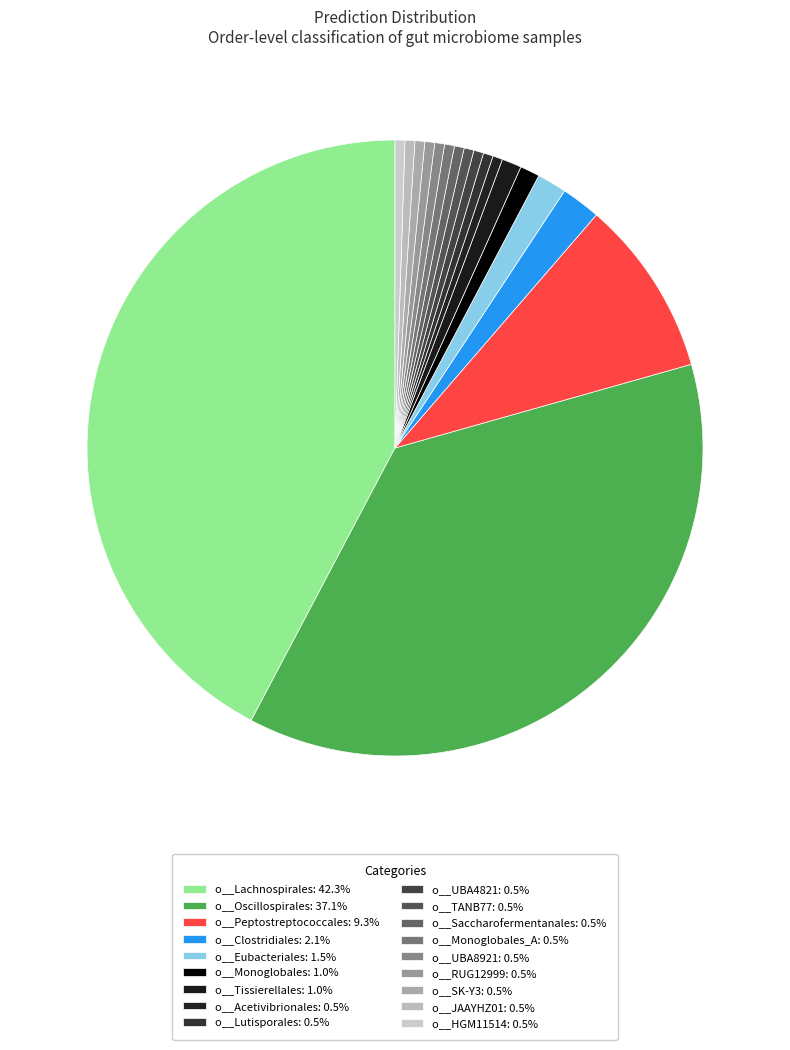

How many segments does this pie chart have?

18